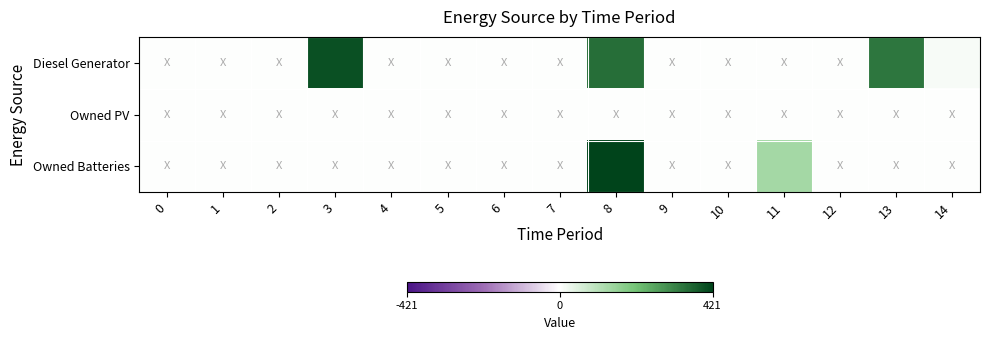

Count the number of categories in the chart.

15